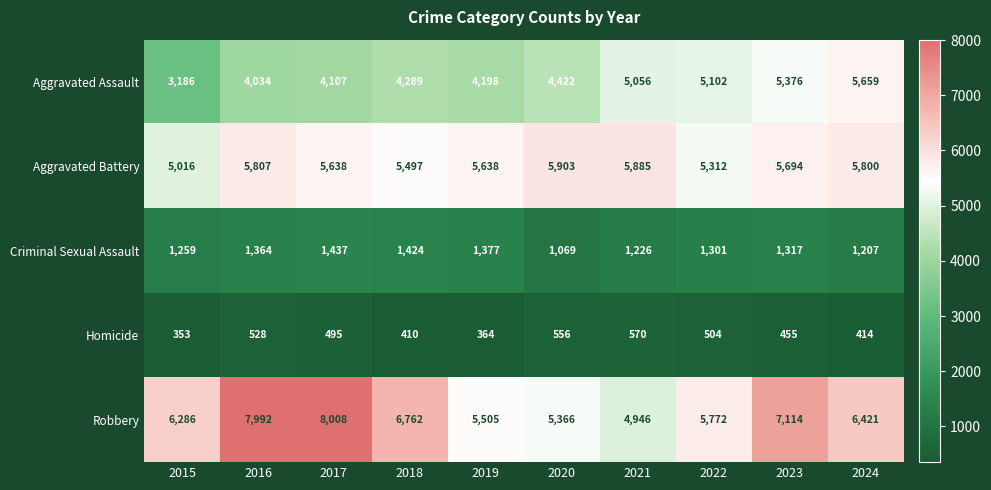

At how many categories does at least one series exceed 5468?

10